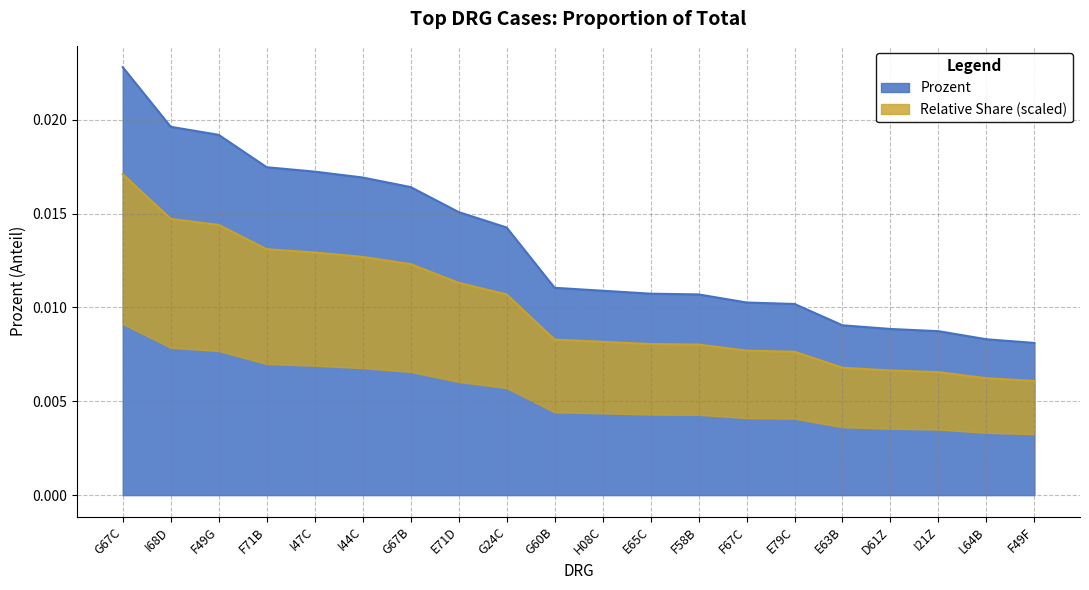

True or false: the data shows 0.0 at D61Z.

False